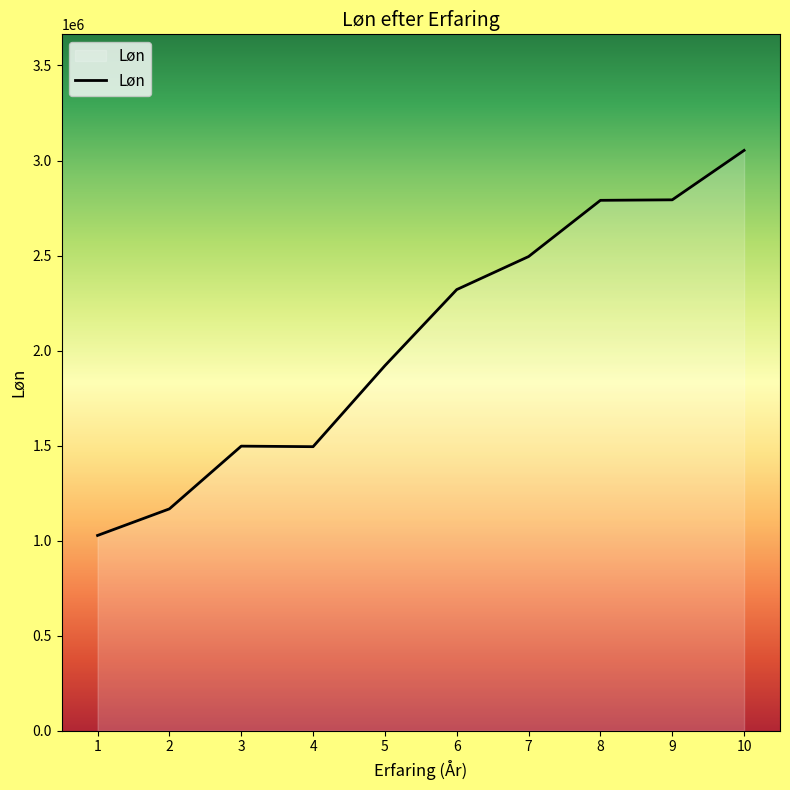

Which label corresponds to the largest value in the chart?

10